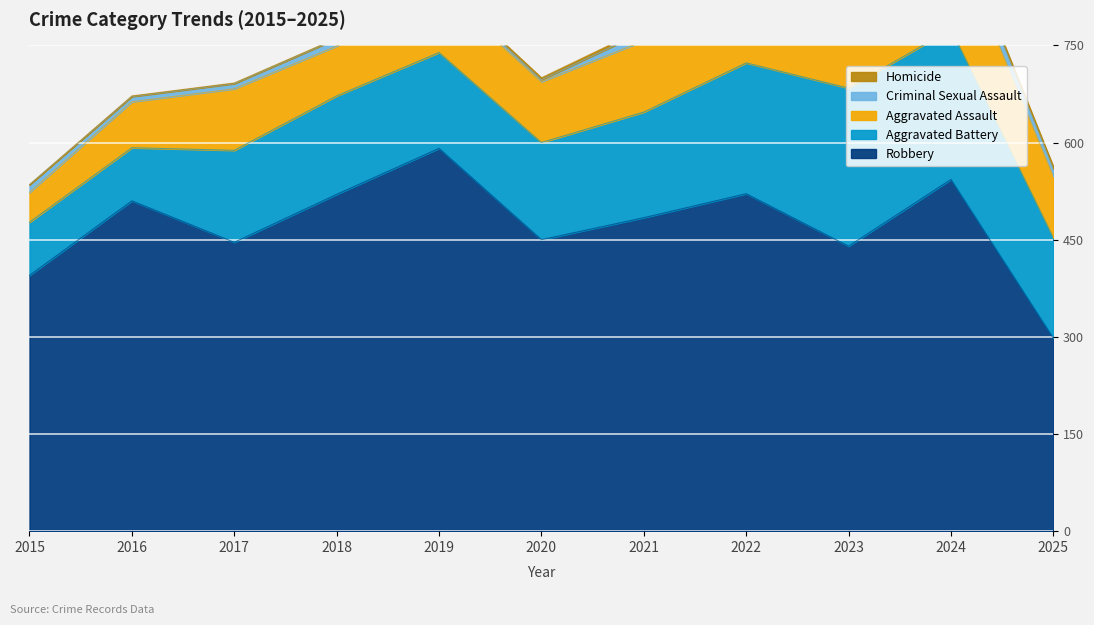

Read the Aggravated Battery value at 2016, to the nearest 5.

80